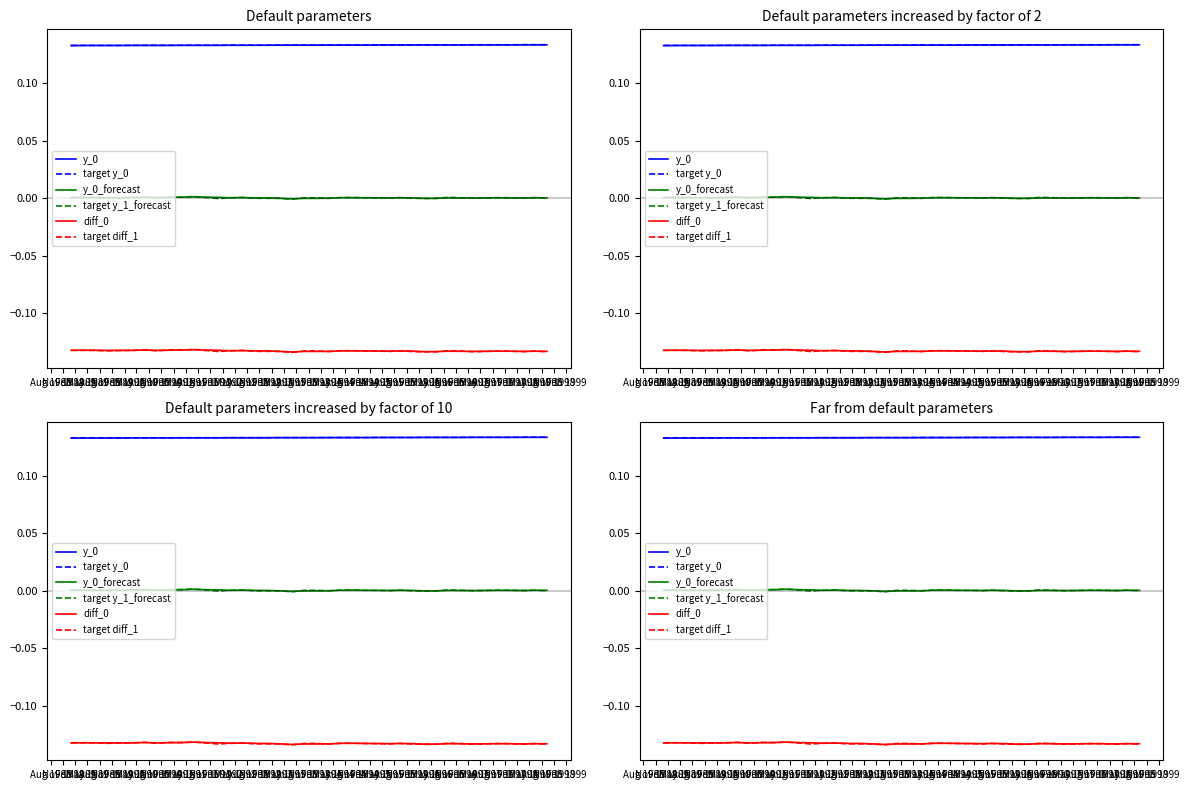

Which series has the widest spread of values?

target diff_1